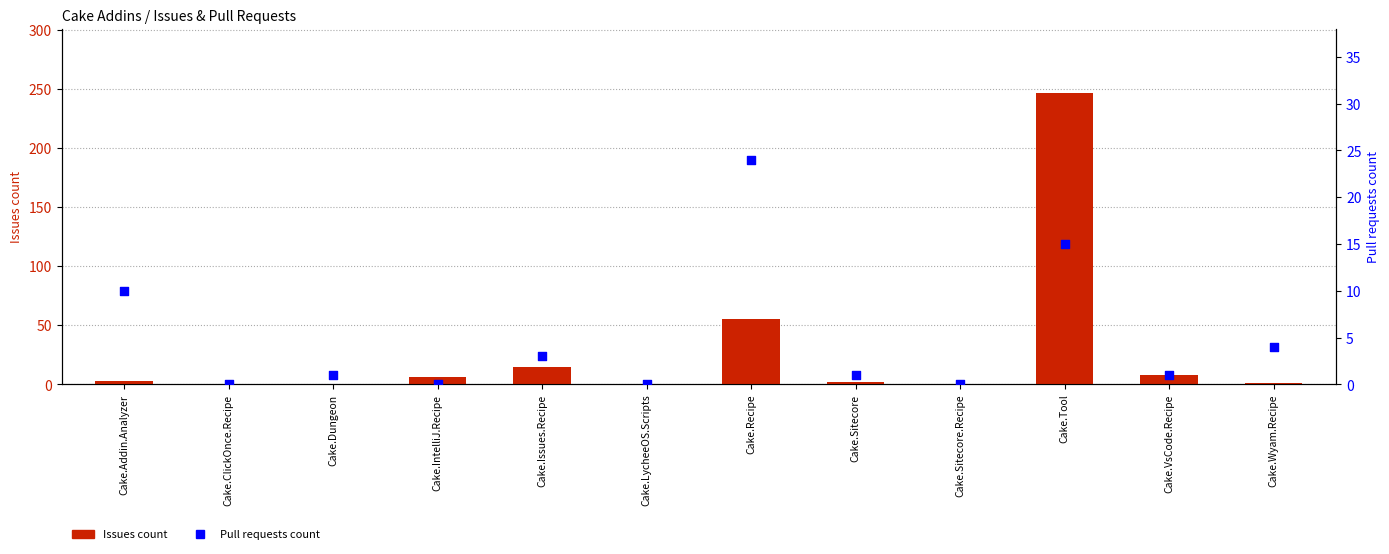

Is the value of Issues count at Cake.VsCode.Recipe greater than the value of Pull requests count at Cake.ClickOnce.Recipe?

Yes